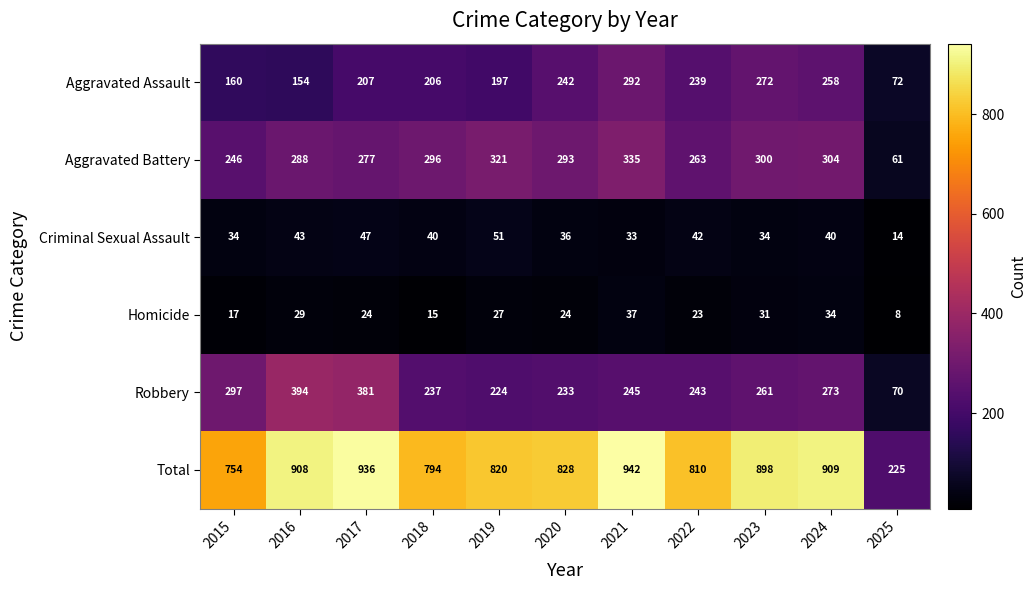

What is the spread (max minus min) of values at 2019?

793